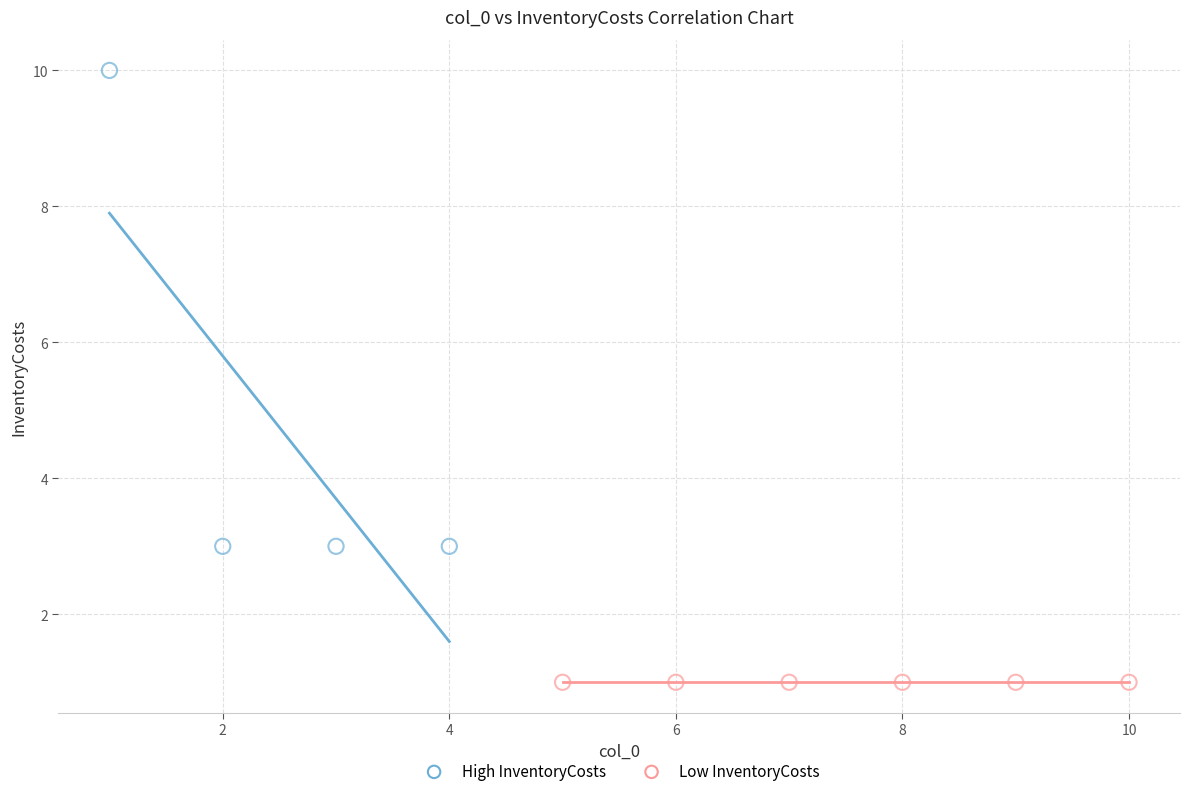

Which series contains the highest Y value?

High InventoryCosts